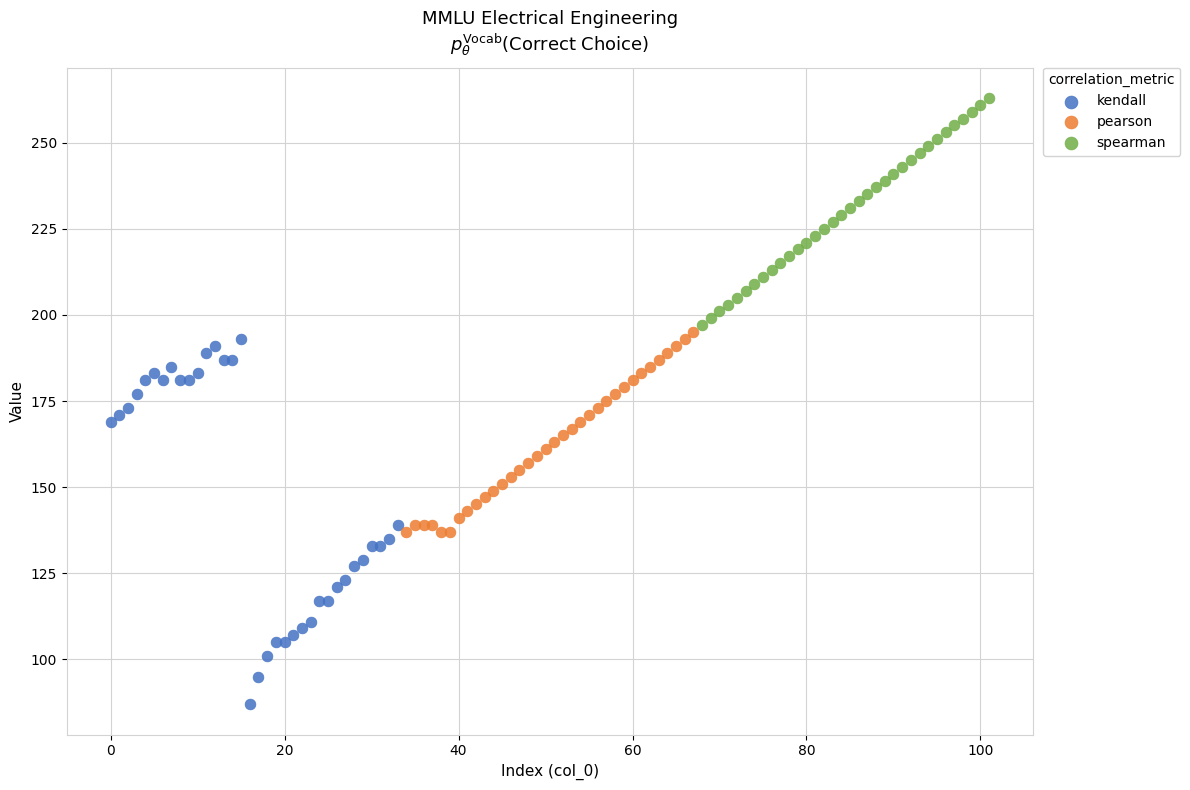

What are all the series names shown in the legend?

kendall, pearson, spearman